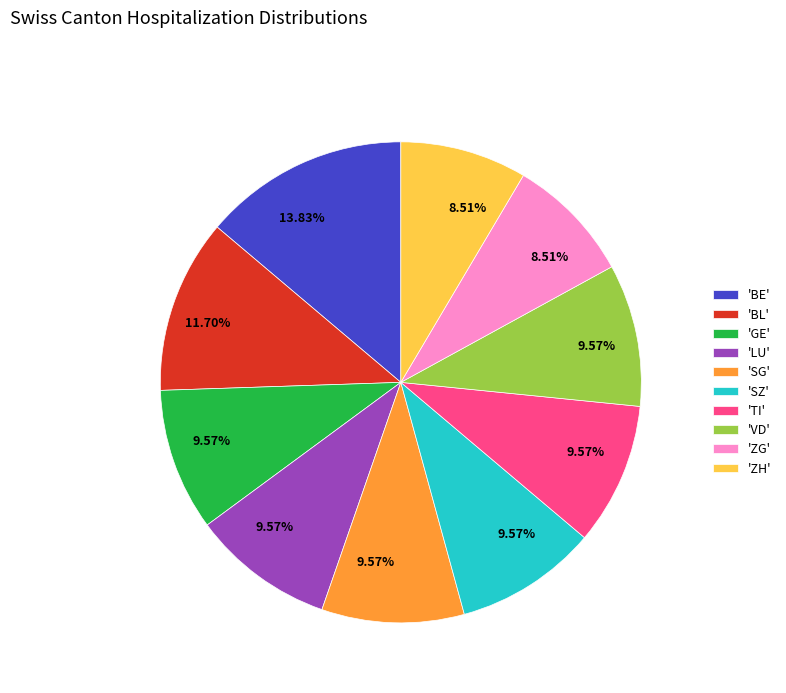

Is the sum of 'GE' and 'BE' greater than half?

No